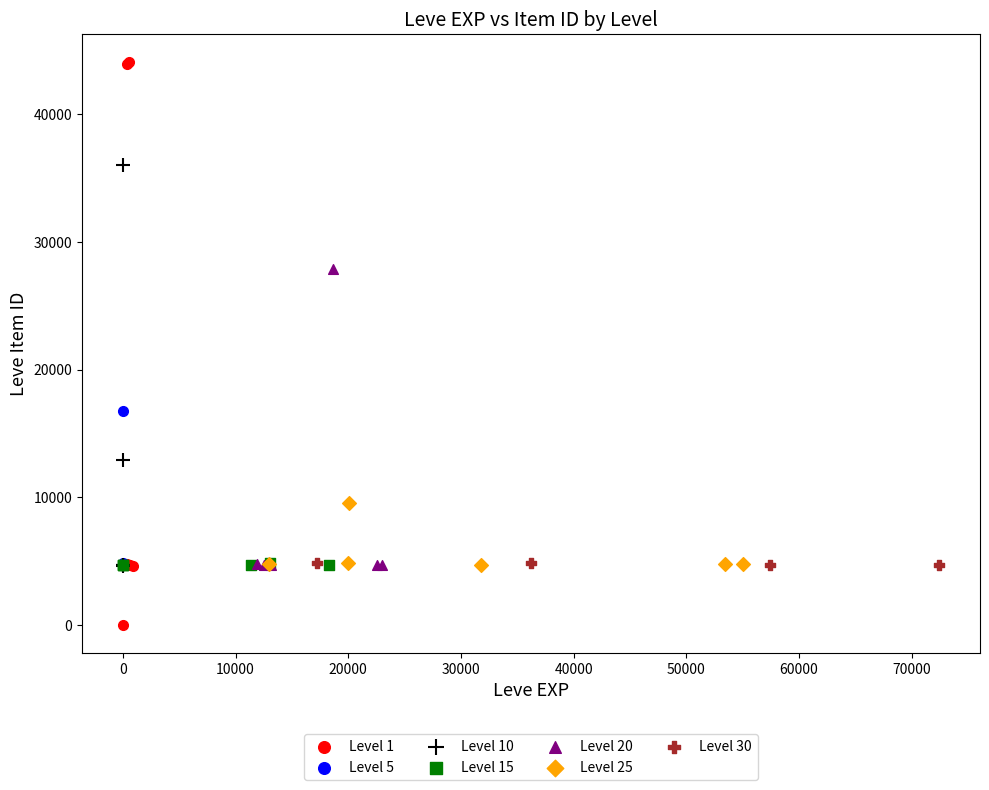

Which series has the widest spread of Y values?

Level 1